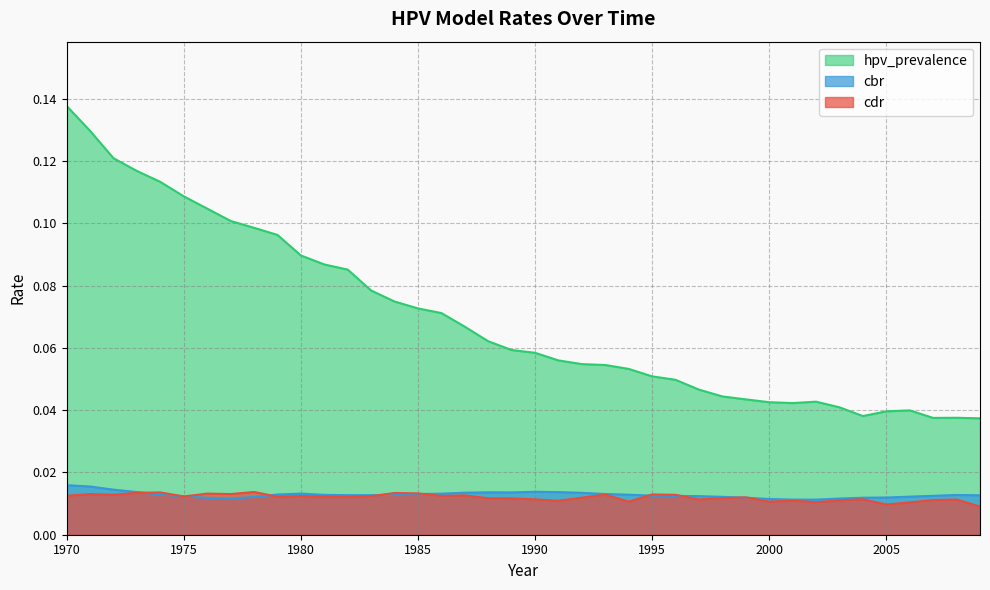

What is the sum of all cbr values?

0.5